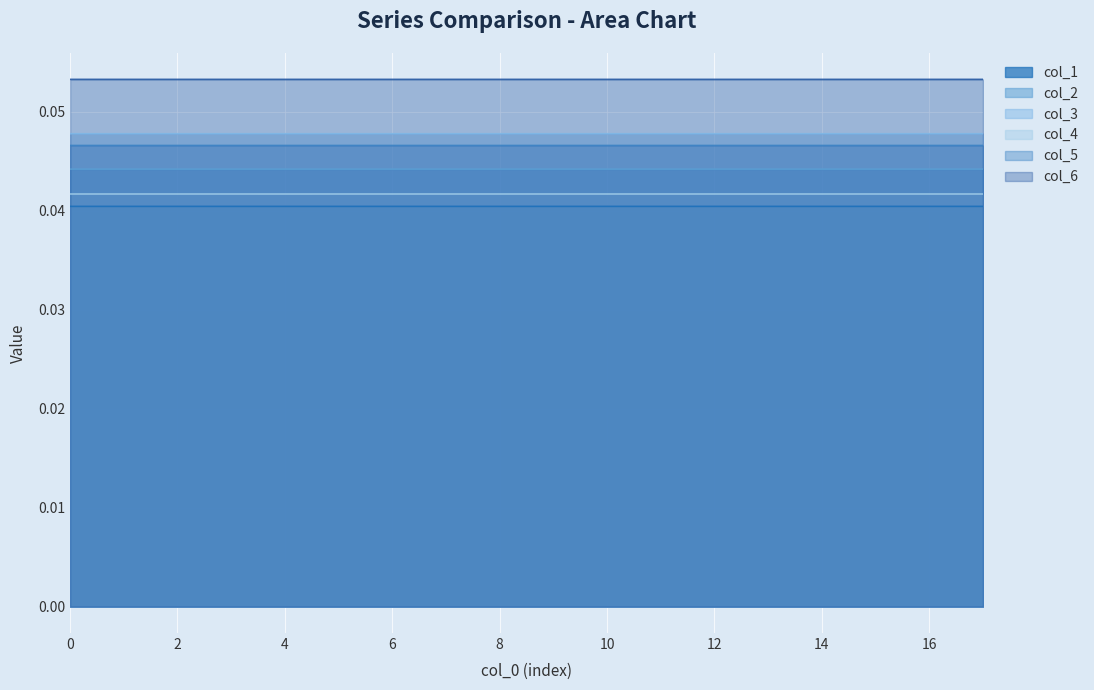

What is the average value of the col_6 series?

0.1